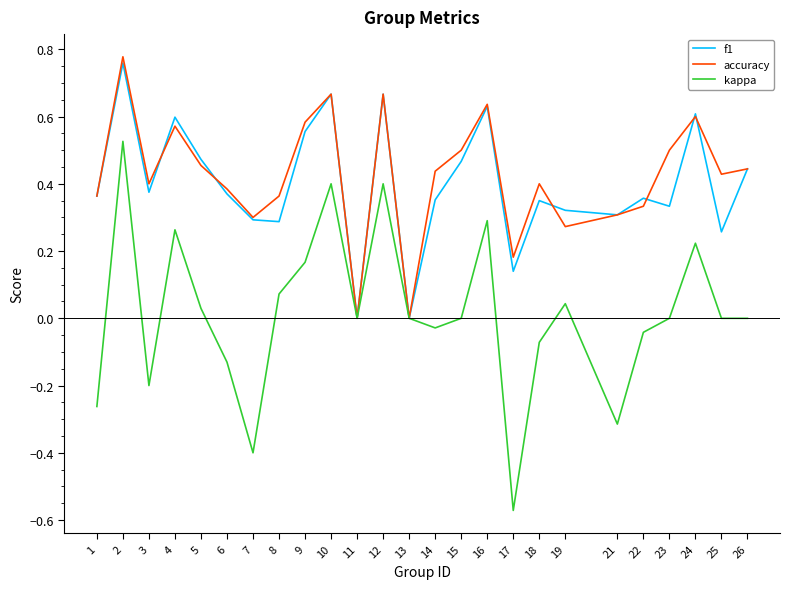

Is the value of f1 at 3 greater than the value of kappa at 9?

Yes